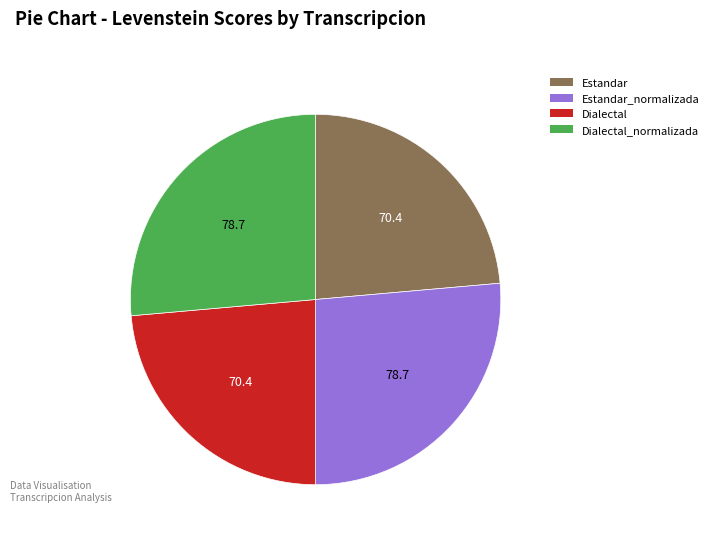

Approximately how many times larger is the value at Estandar compared to Dialectal_normalizada?

0.9